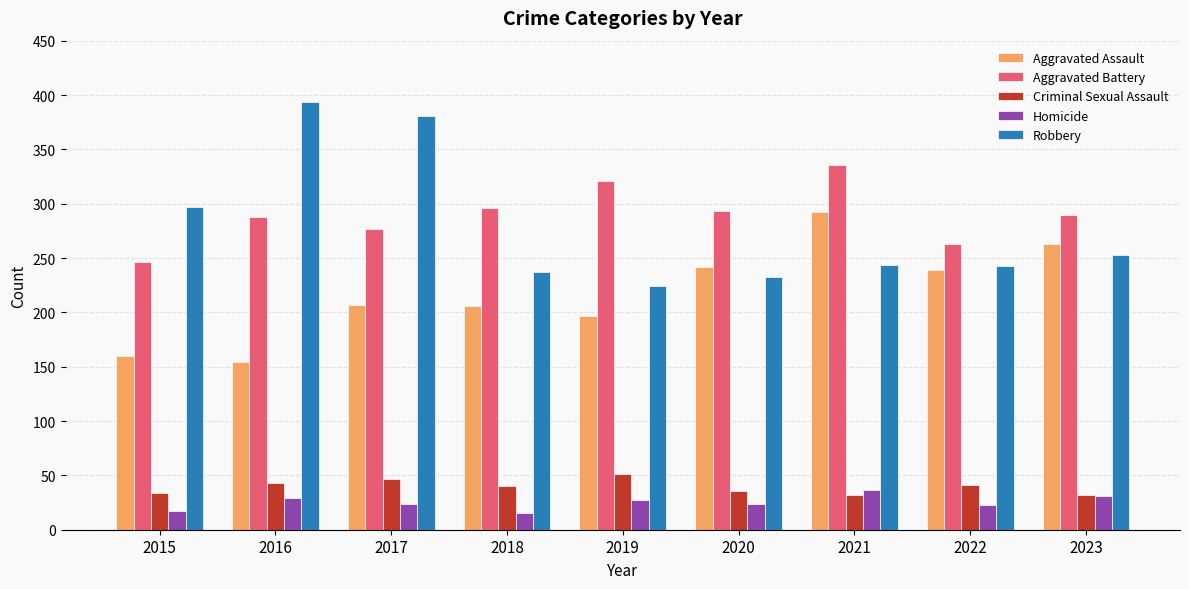

What are all the series names shown in the legend?

Aggravated Assault, Aggravated Battery, Criminal Sexual Assault, Homicide, Robbery